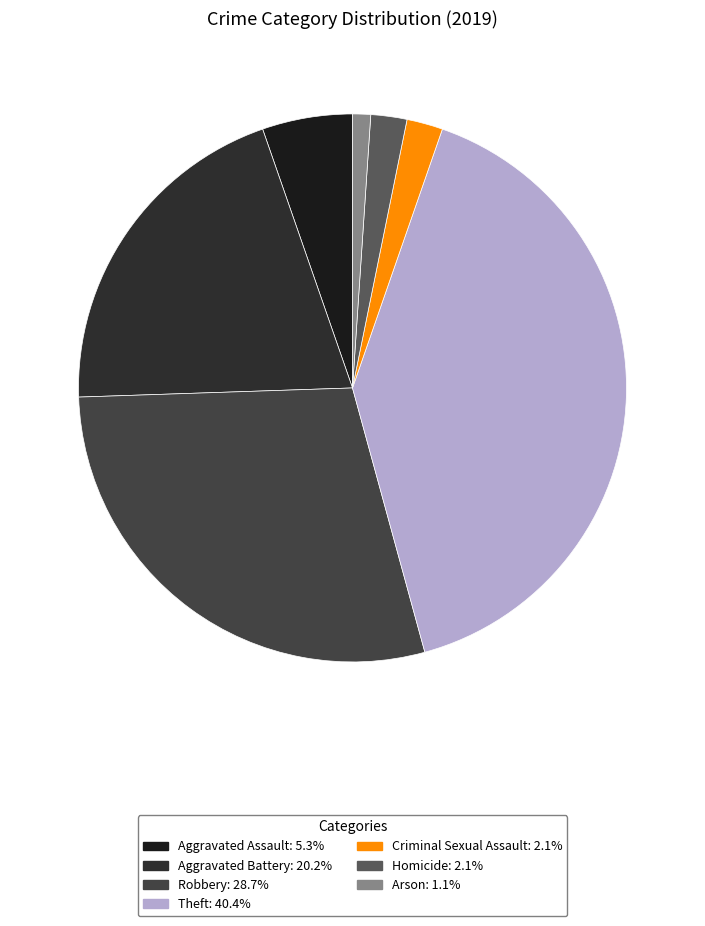

True or false: Homicide accounts for 2% of the total.

True